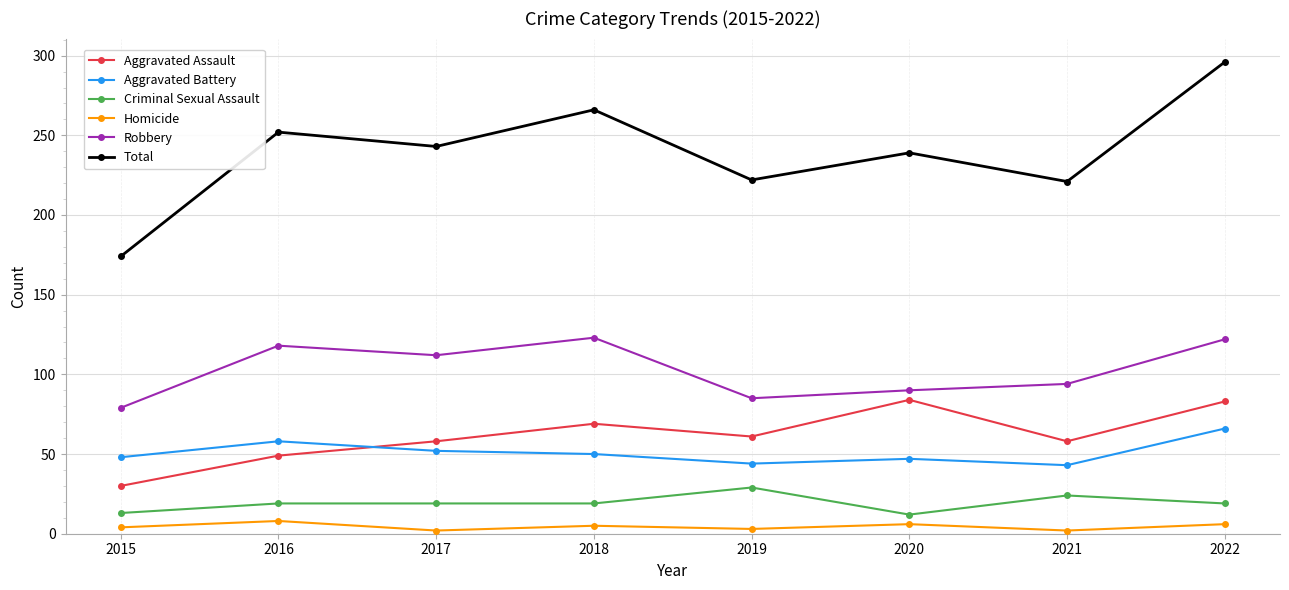

In Total, how many points are higher than both neighbors (excluding endpoints)?

3